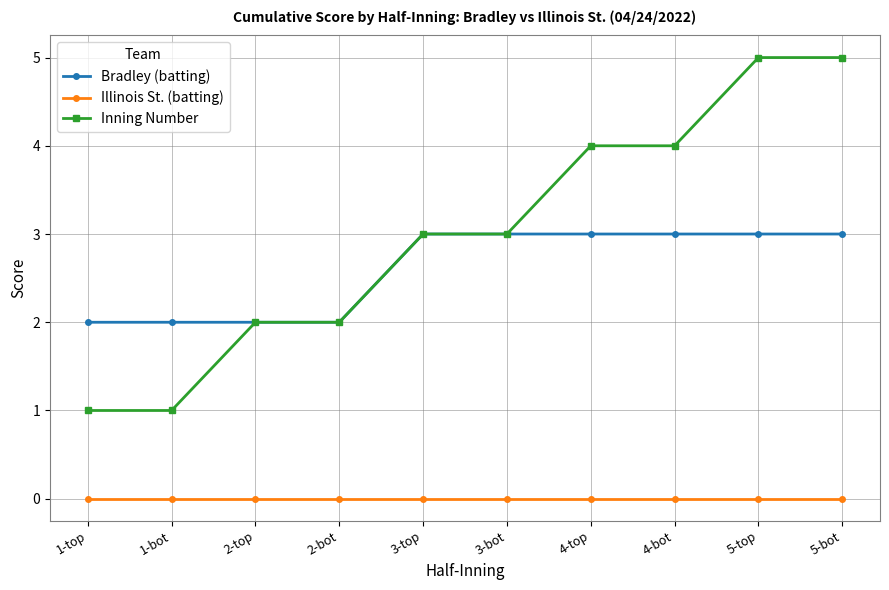

What is the highest value of the Inning Number series?

5